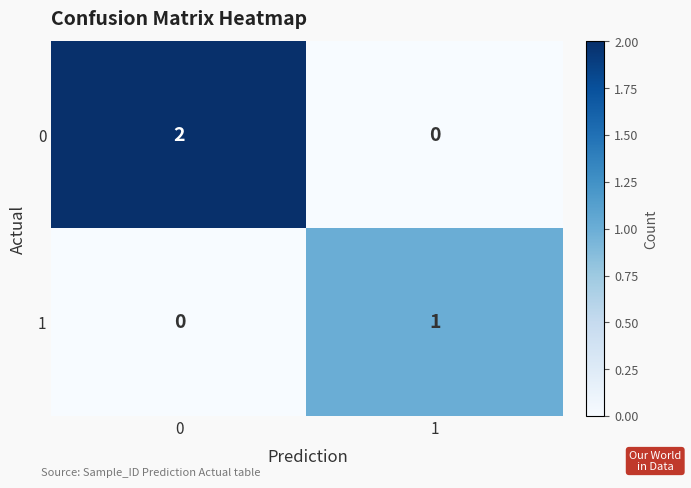

What is the greatest value displayed?

2